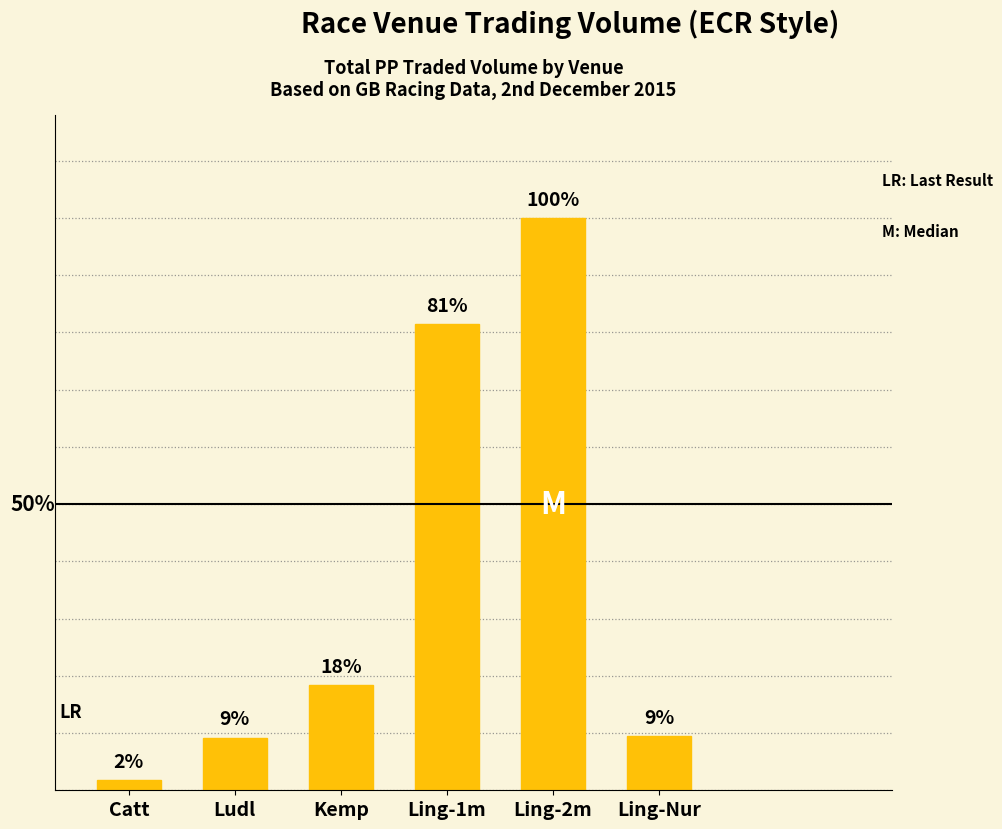

At which label is the value closest to 50?

Ling-1m